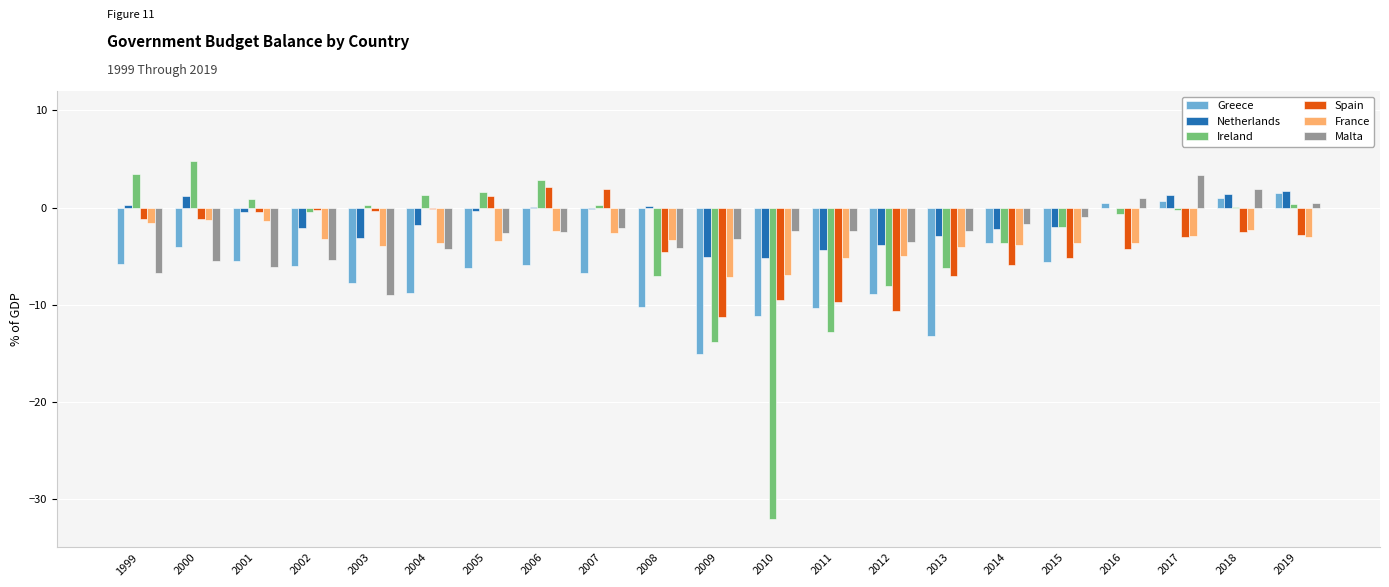

What is the highest value of the Spain series?

2.1